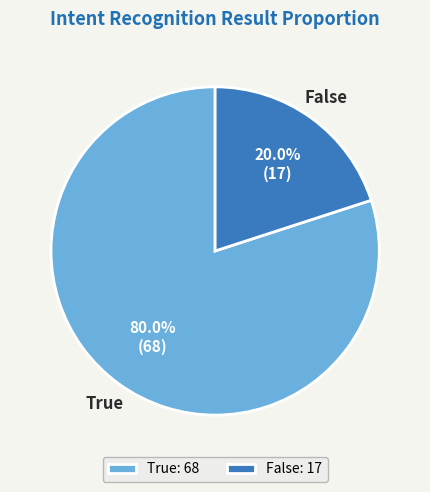

To the nearest percent, what is the difference between the largest and smallest slice percentages?

60%